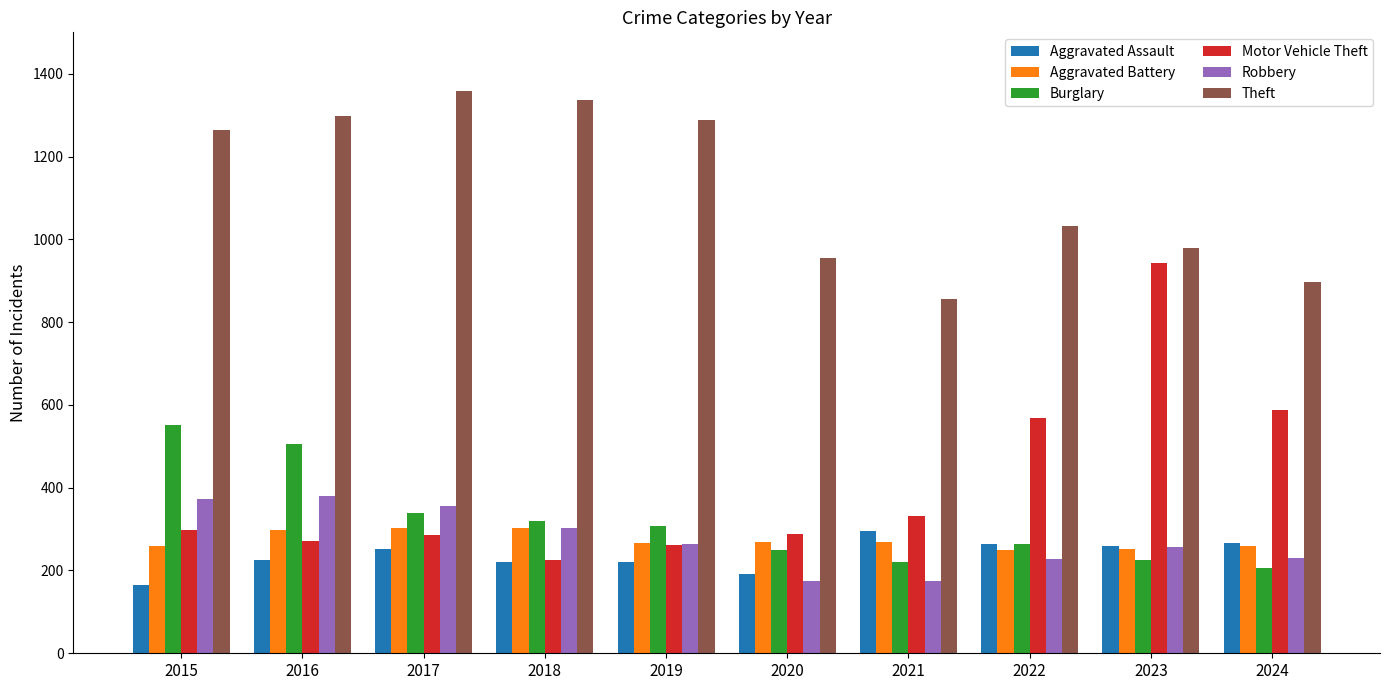

What is the difference between the highest and lowest values at 2016?

1072